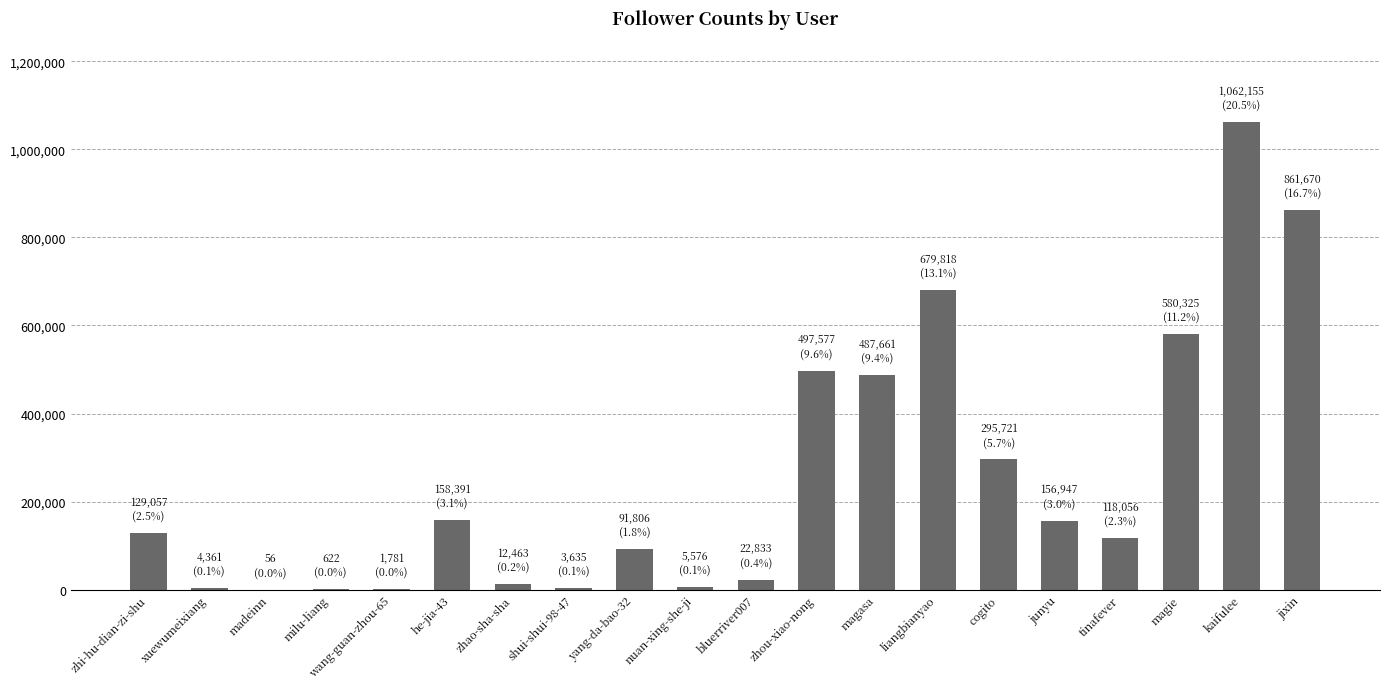

Which has a higher value, he-jia-43 or jixin?

jixin